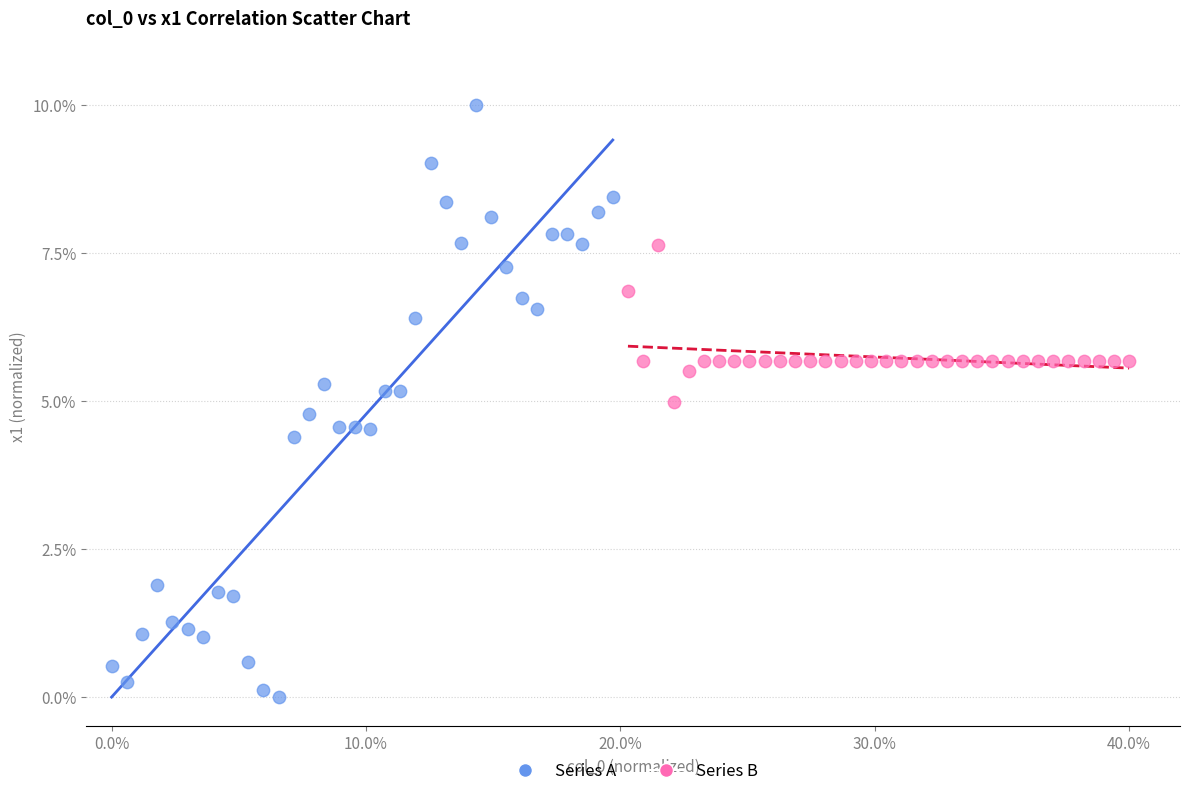

Which series reaches the minimum Y coordinate?

Series A